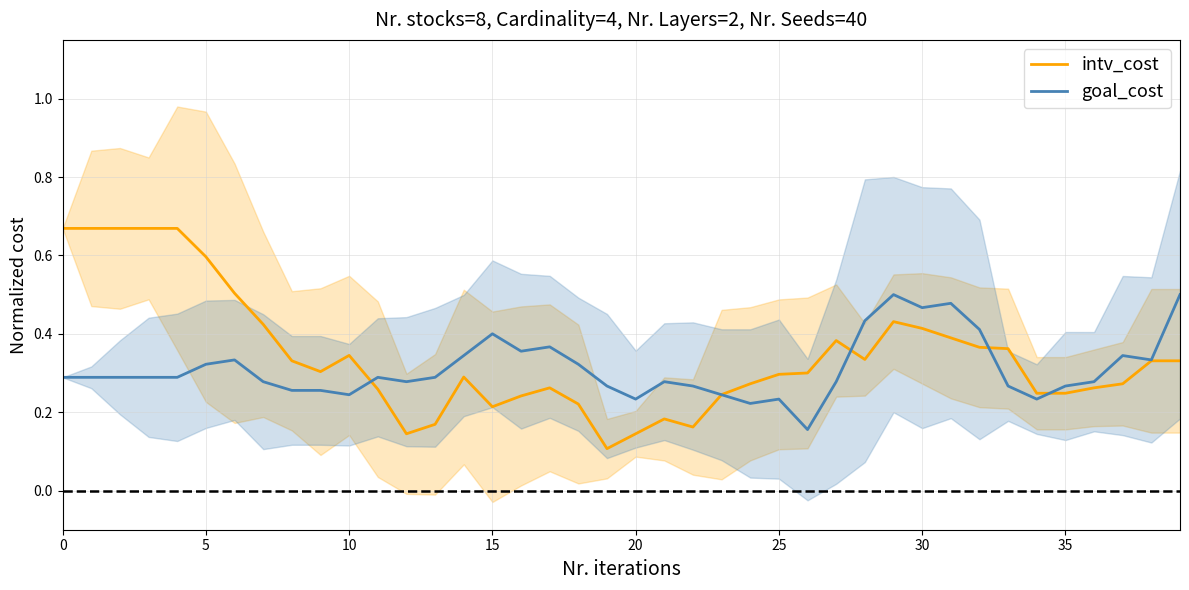

The intv_cost series shows 0.4 at 0. True or false?

False